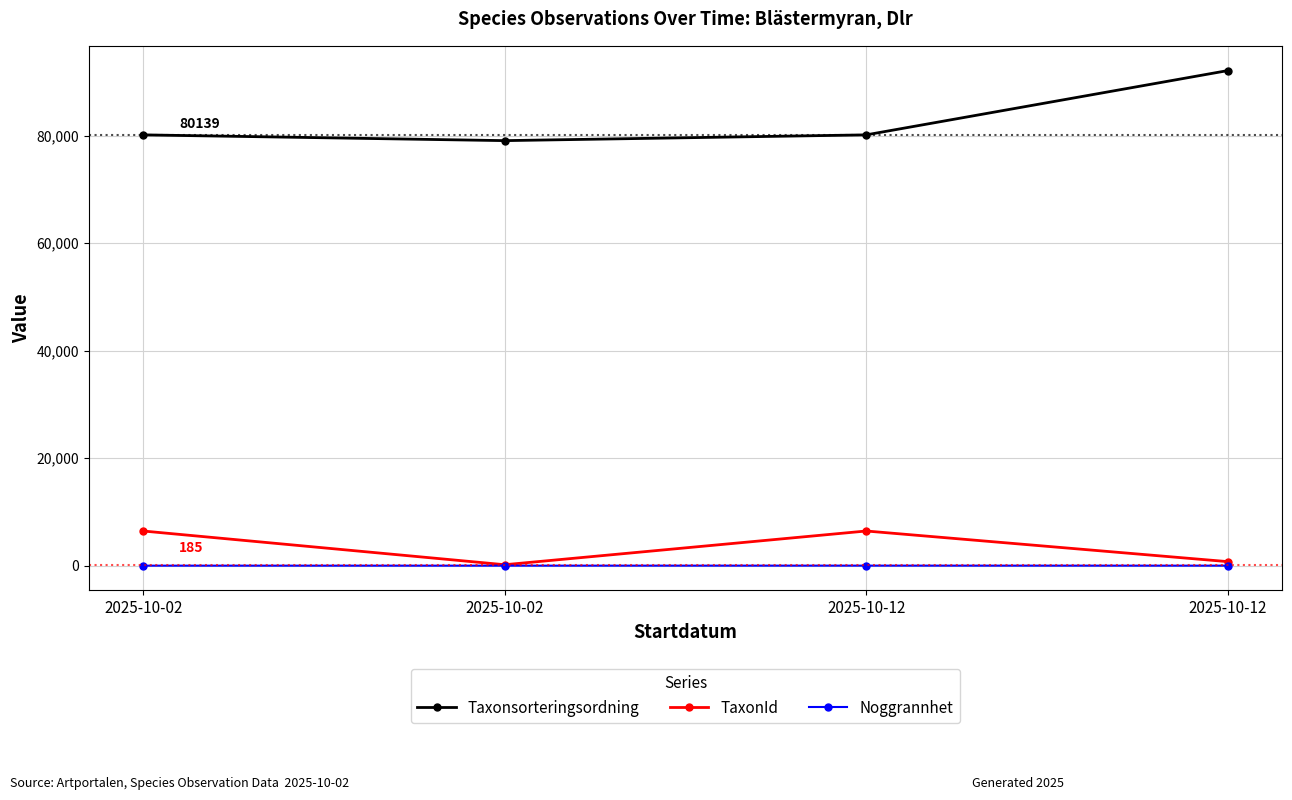

In TaxonId, how many points are lower than both neighbors (excluding endpoints)?

1